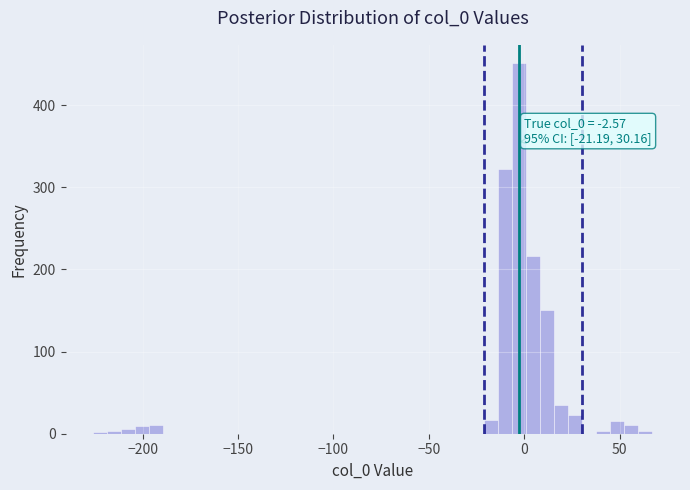

Read against the x-axis, roughly where is the centre of the tallest bar?

-5